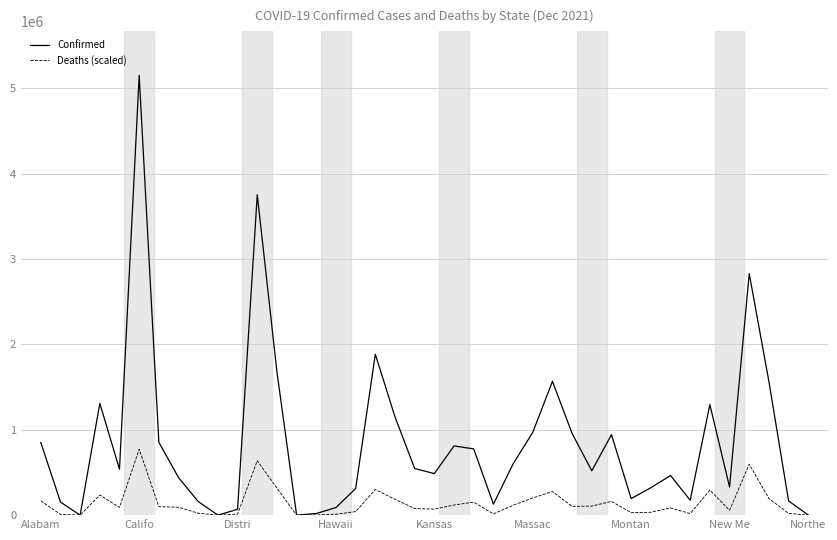

In Deaths (scaled), how many points are higher than both neighbors (excluding endpoints)?

10